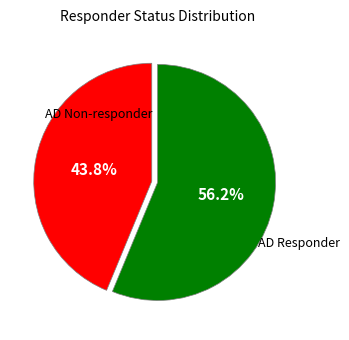

Does any single category account for the majority?

Yes